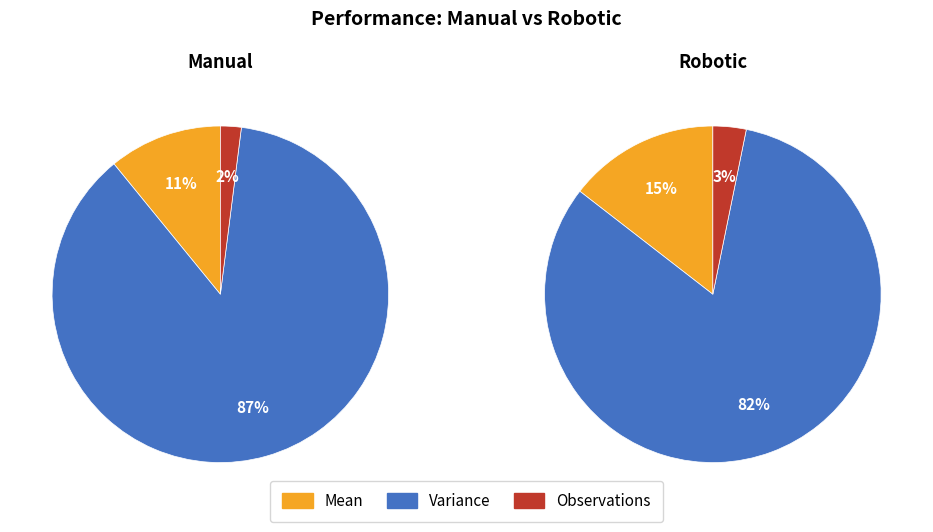

Combined, what portion of the pie is Variance and Observations?

89.1%